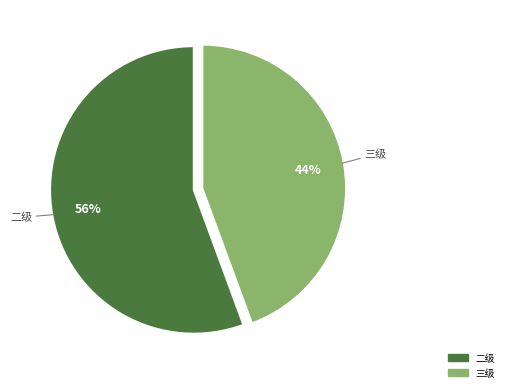

Is there a majority slice in this chart?

Yes